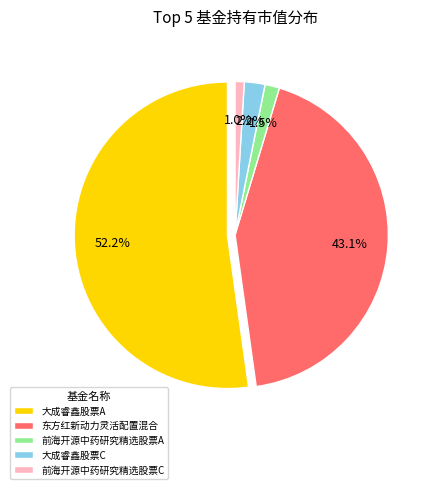

To the nearest percent, what portion does 前海开源中药研究精选股票C represent?

1%